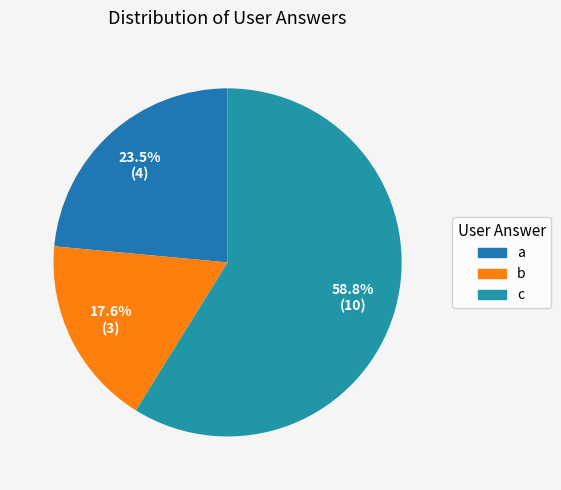

Do b and a together represent more than half of the pie?

No